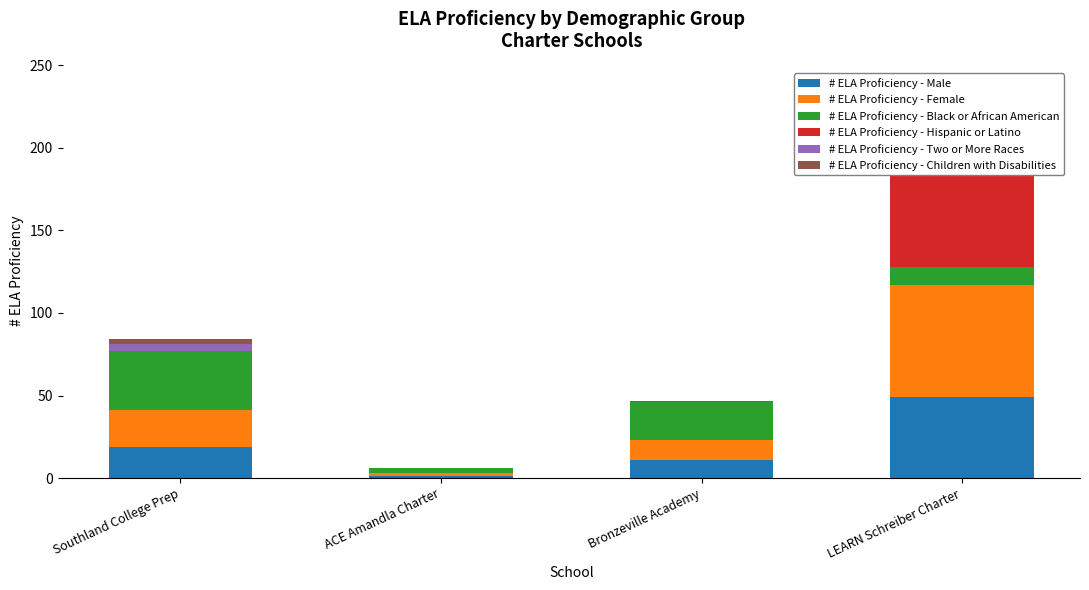

What is the label of the 2nd bar from the left?

ACE Amandla Charter